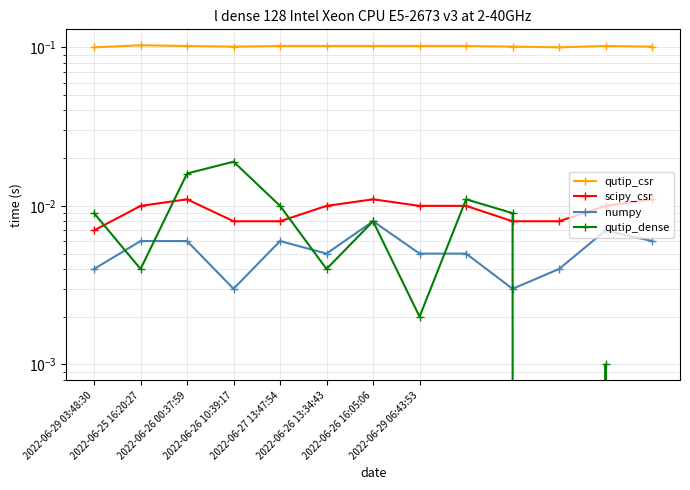

Which category has the lowest value across all series?

12